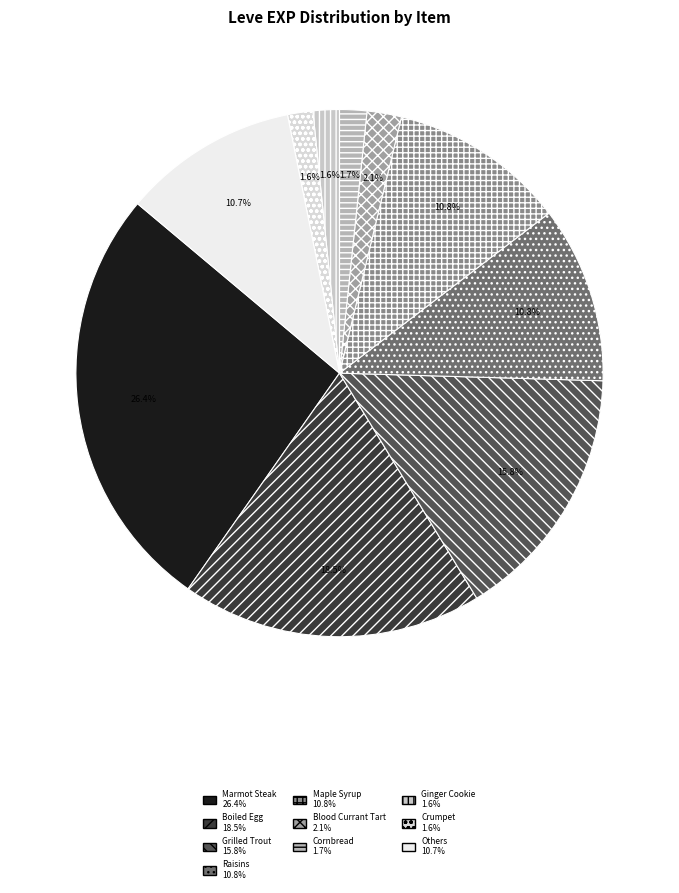

How many segments does this pie chart have?

10